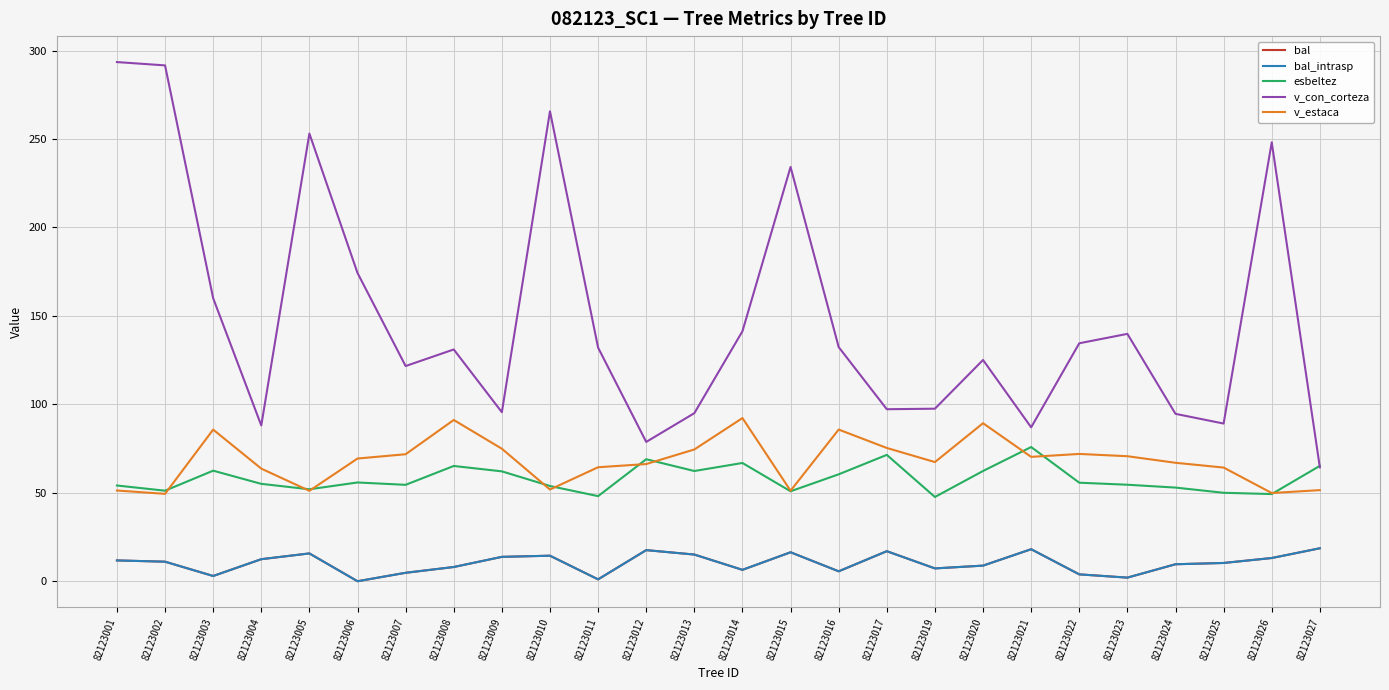

What is the difference between the highest and lowest values at 82123014?

134.9